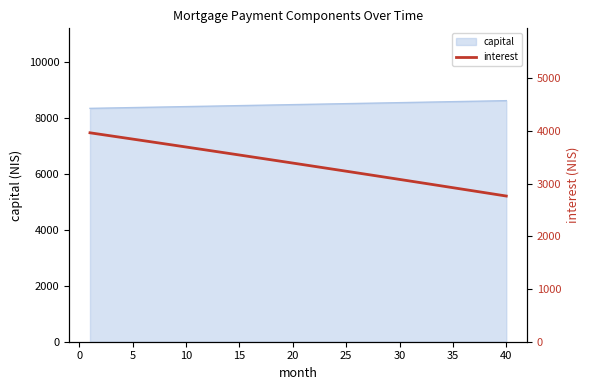

What is the highest value of the capital series?

8615.7